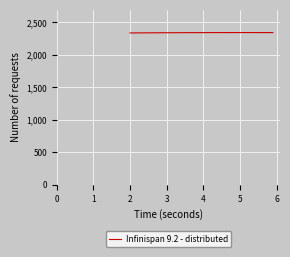

What is the smallest value displayed?

2337.8